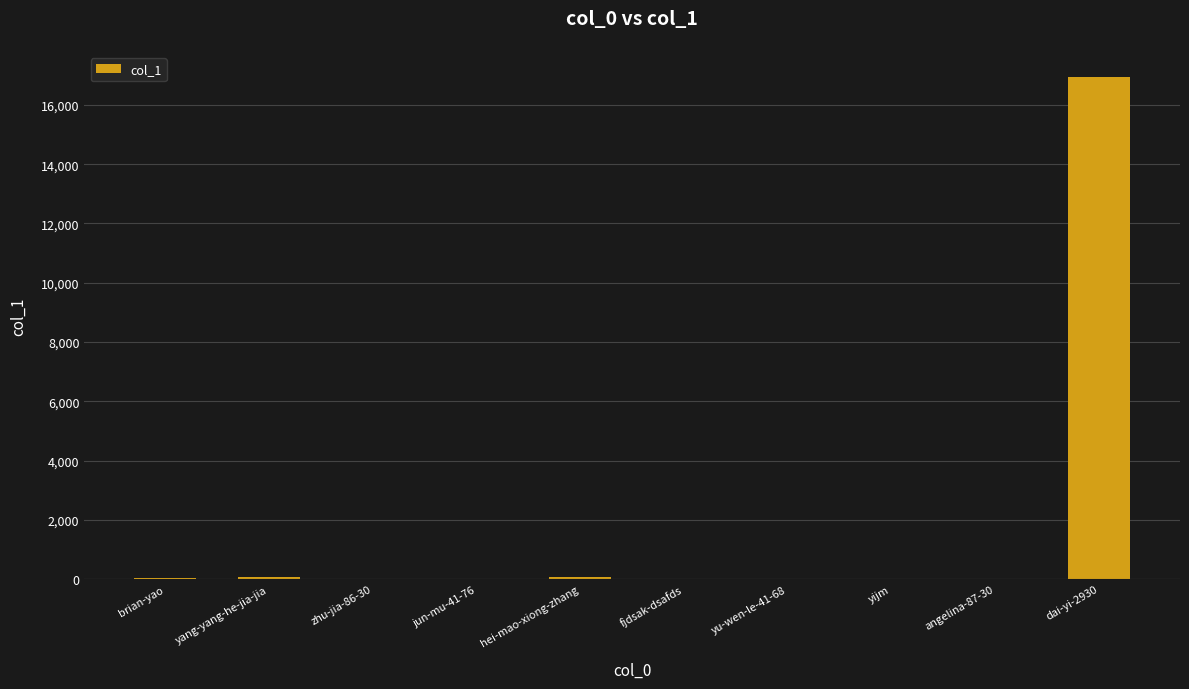

At which category does the chart reach its peak across all series?

dai-yi-2930